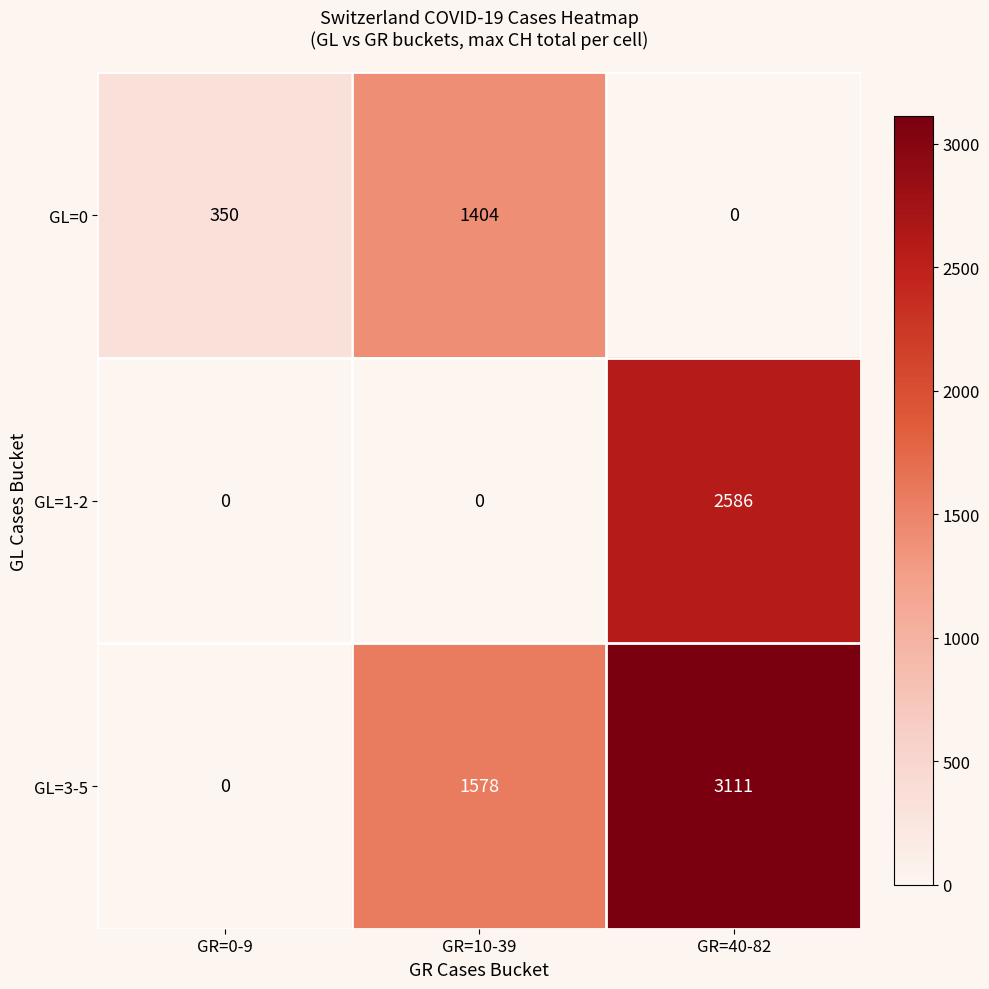

What is the difference between the highest and lowest values at GR=0-9?

350